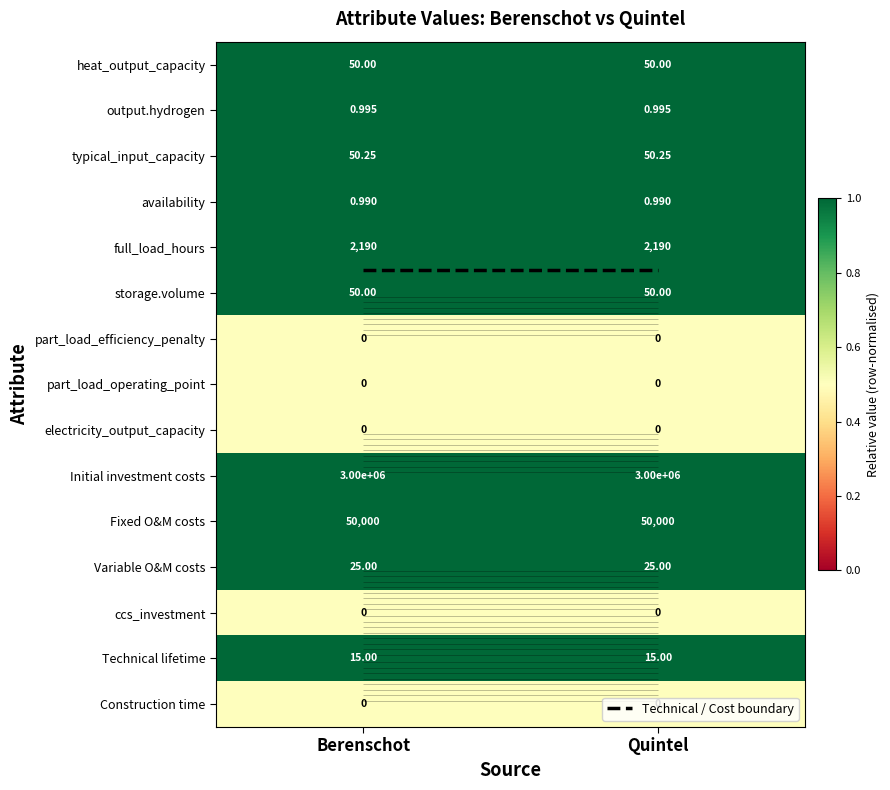

Which label corresponds to the smallest value in the chart?

Berenschot